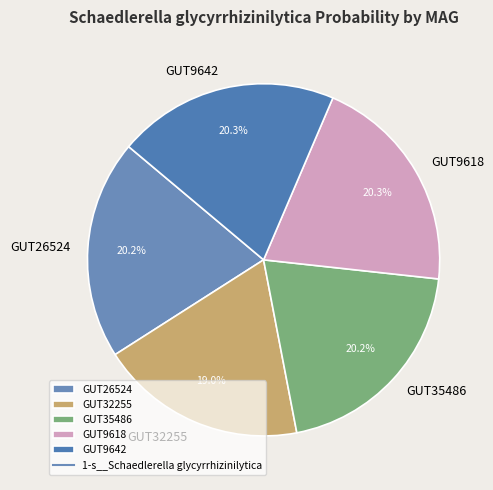

What percentage is NOT represented by GUT26524?

79.8%